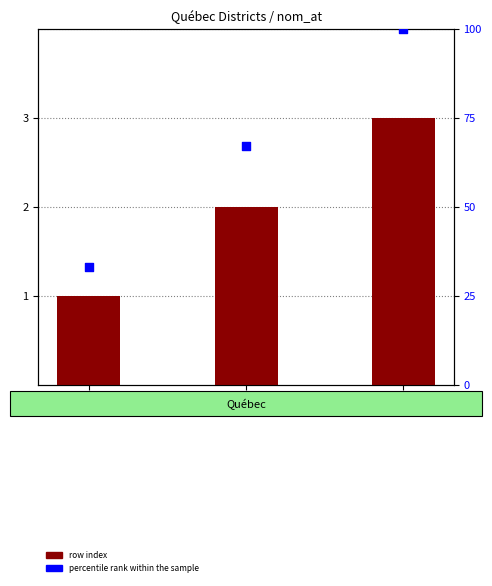

Which series has the largest total across all categories?

percentile rank within the sample